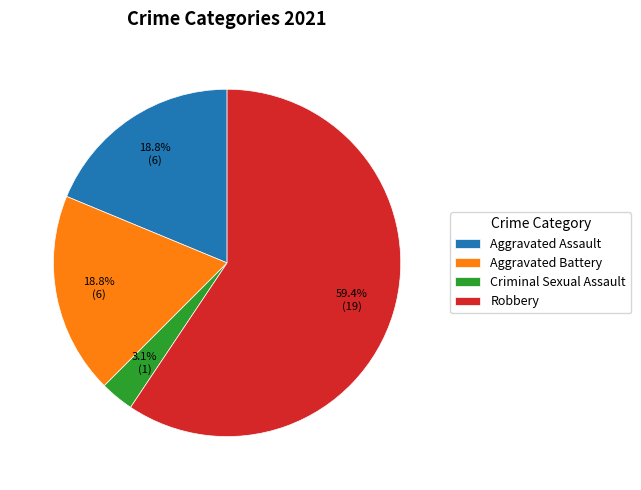

What percentage is NOT represented by Criminal Sexual Assault?

96.9%